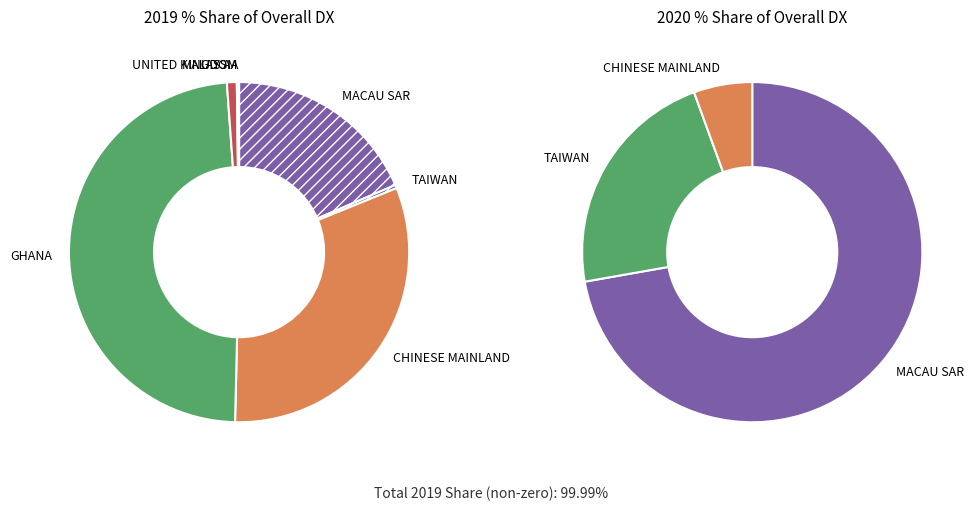

What is the largest slice in the pie chart?

GHANA